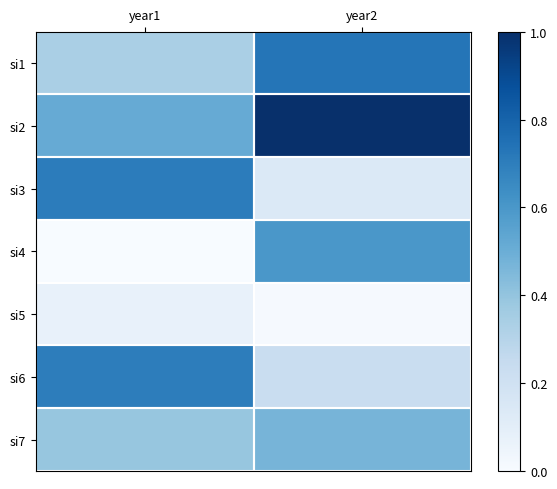

At year1, list the series in order from largest to smallest.

si3, si6, si2, si7, si1, si5, si4